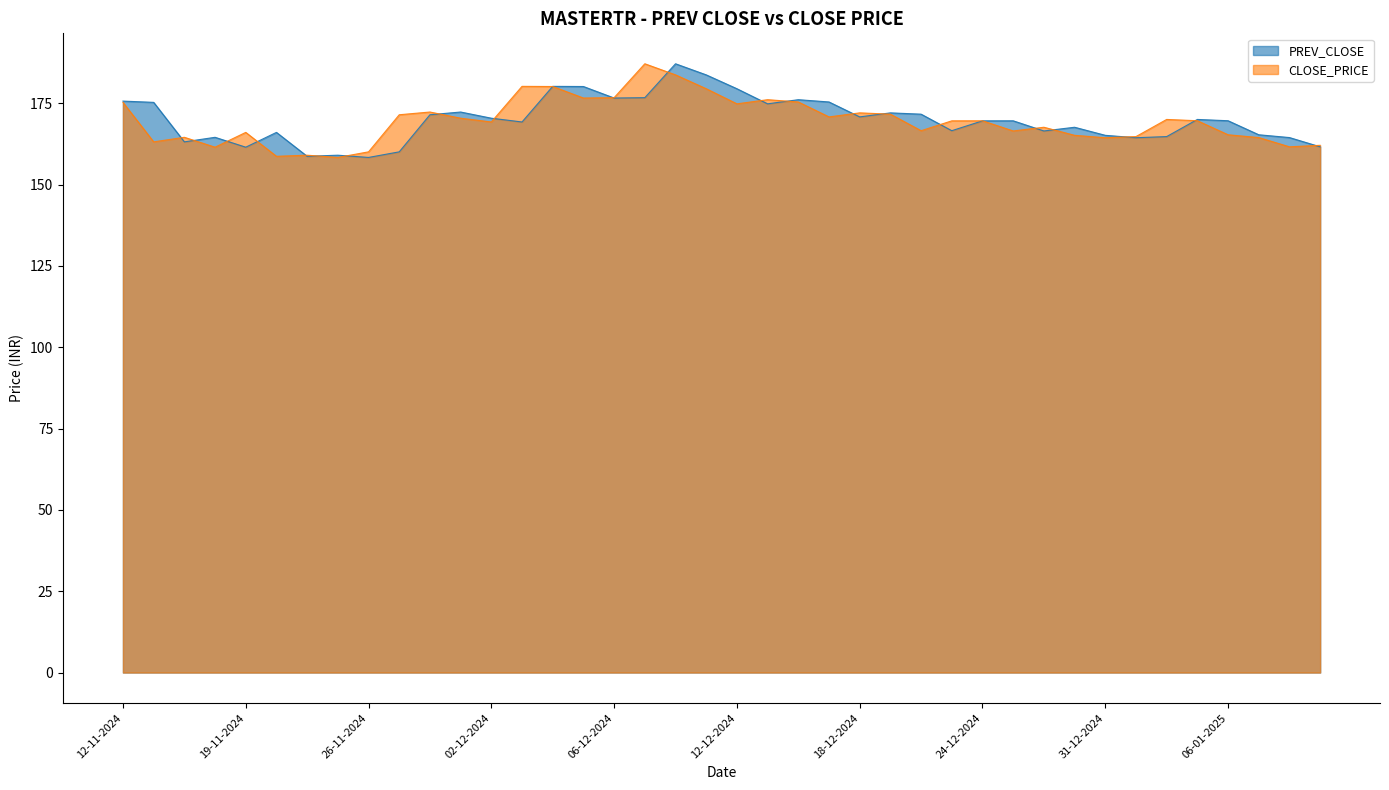

Rank the series by their maximum value, from highest to lowest.

PREV_CLOSE, CLOSE_PRICE